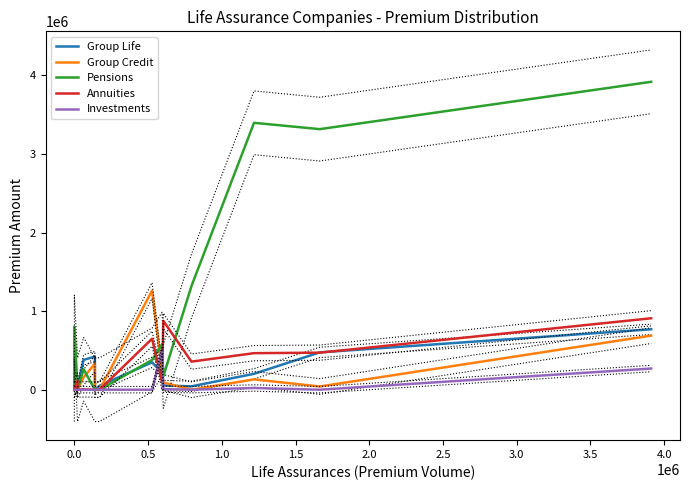

How many intersections are there between Pensions and Group Credit?

4